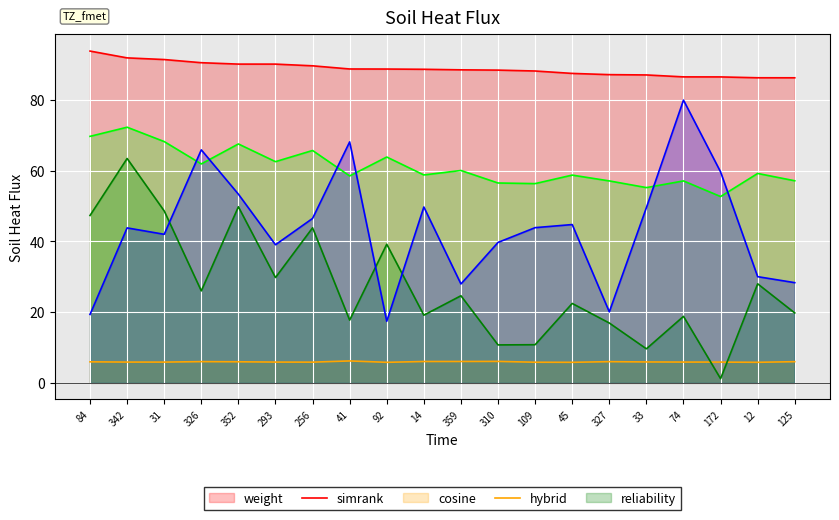

At 109, list the series in order from largest to smallest.

weight, hybrid_importance, reliability_score, cosine_similarity_to_test_node, simrank_similarity_to_test_node